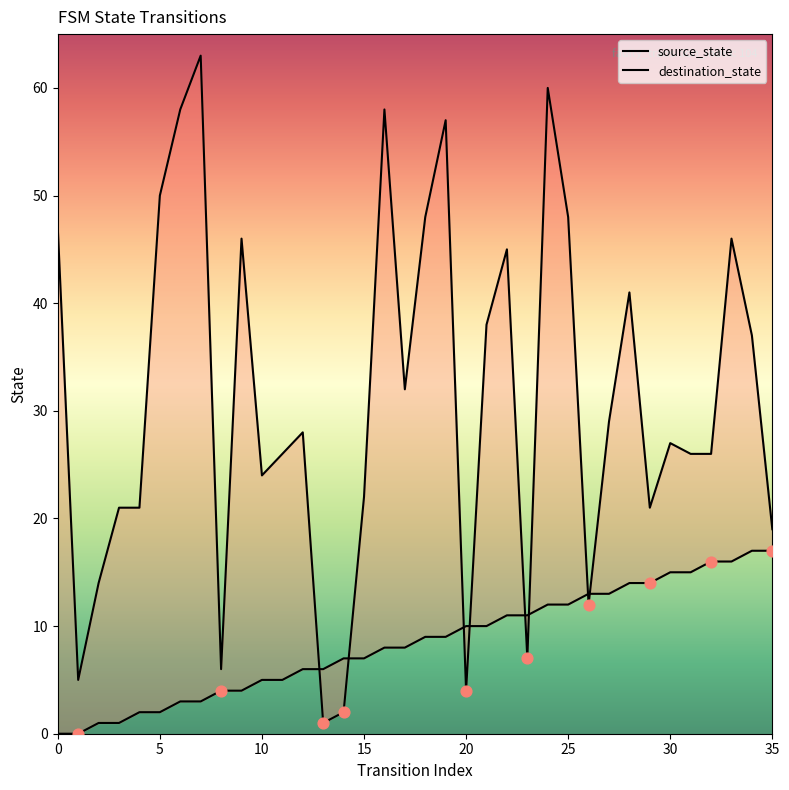

Which series reaches the maximum Y coordinate?

destination_state